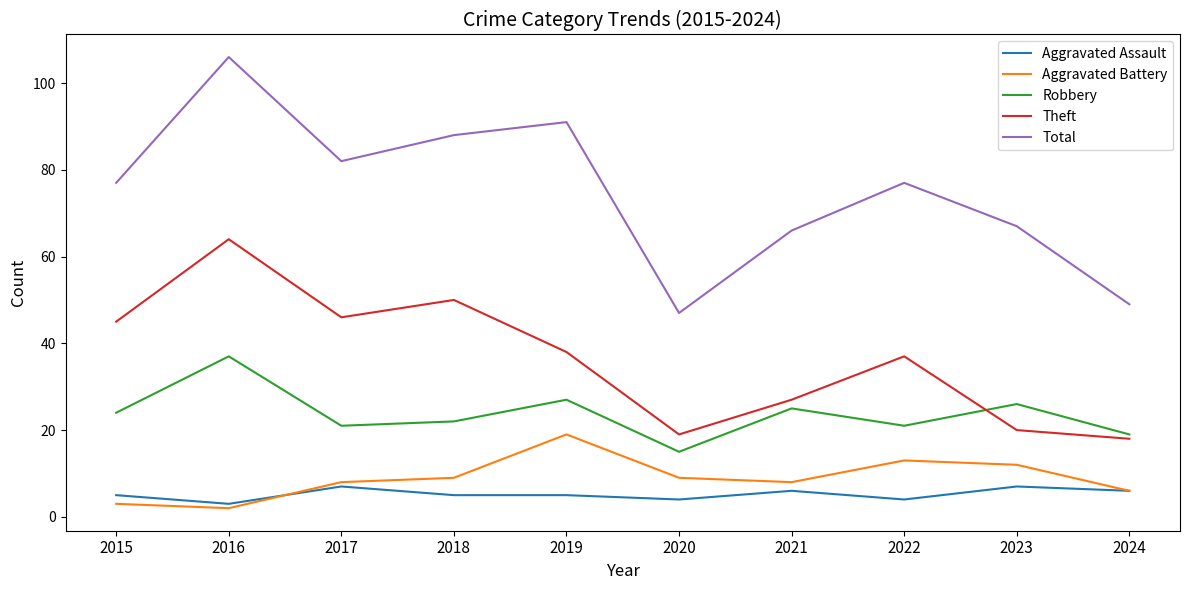

The Theft series shows 50 at 2018. True or false?

True